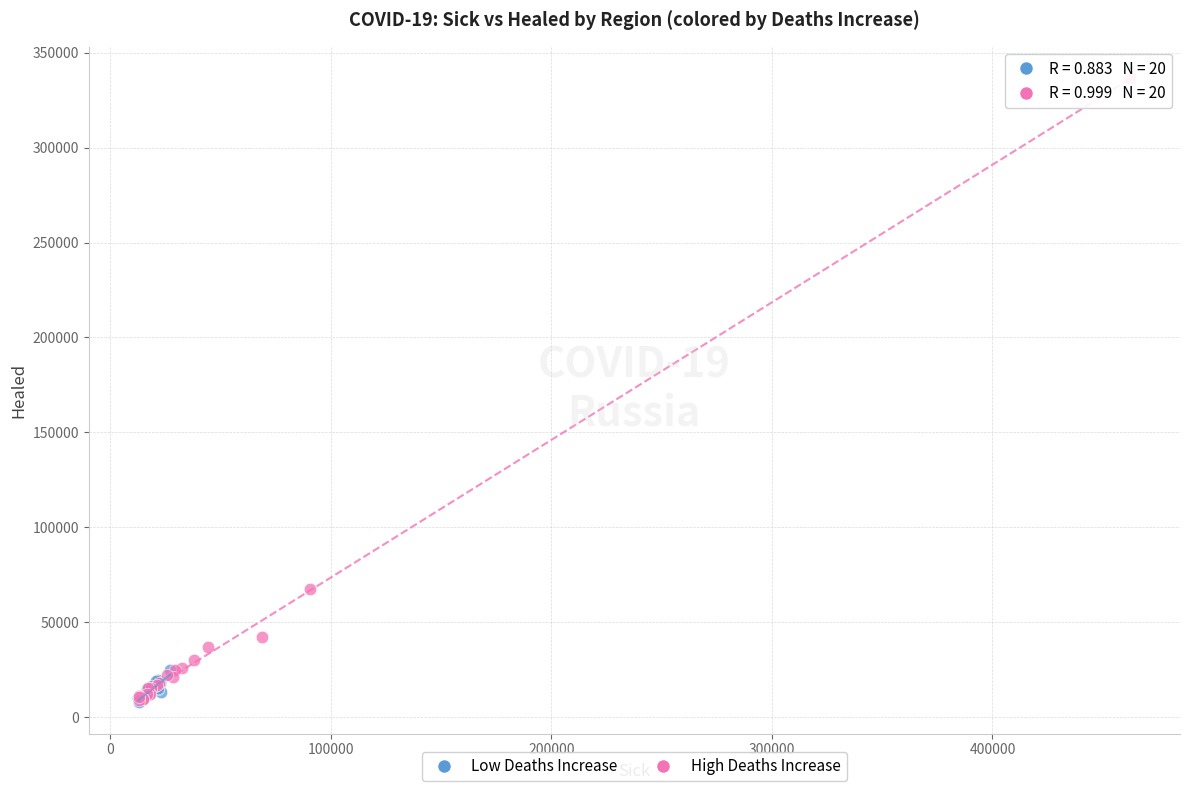

Which series has the widest spread of Y values?

High Deaths Increase